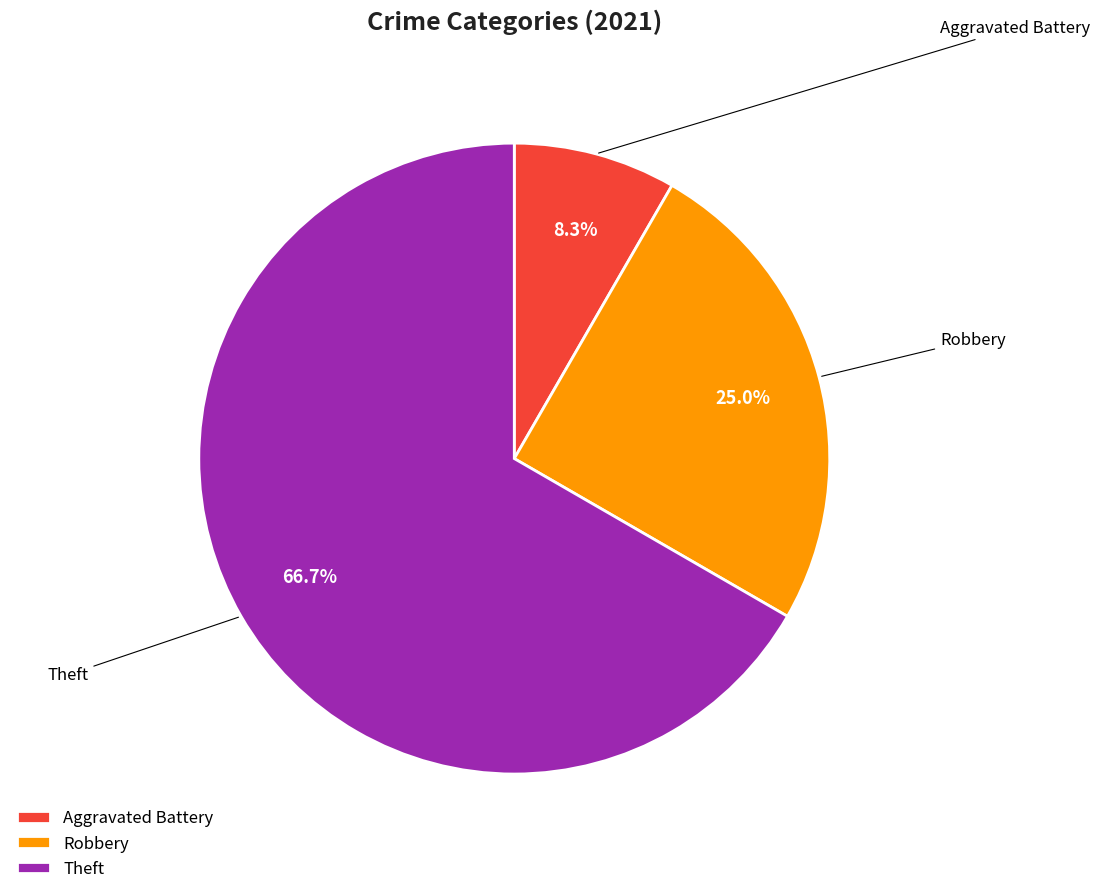

Between Theft and Aggravated Battery, which is larger?

Theft